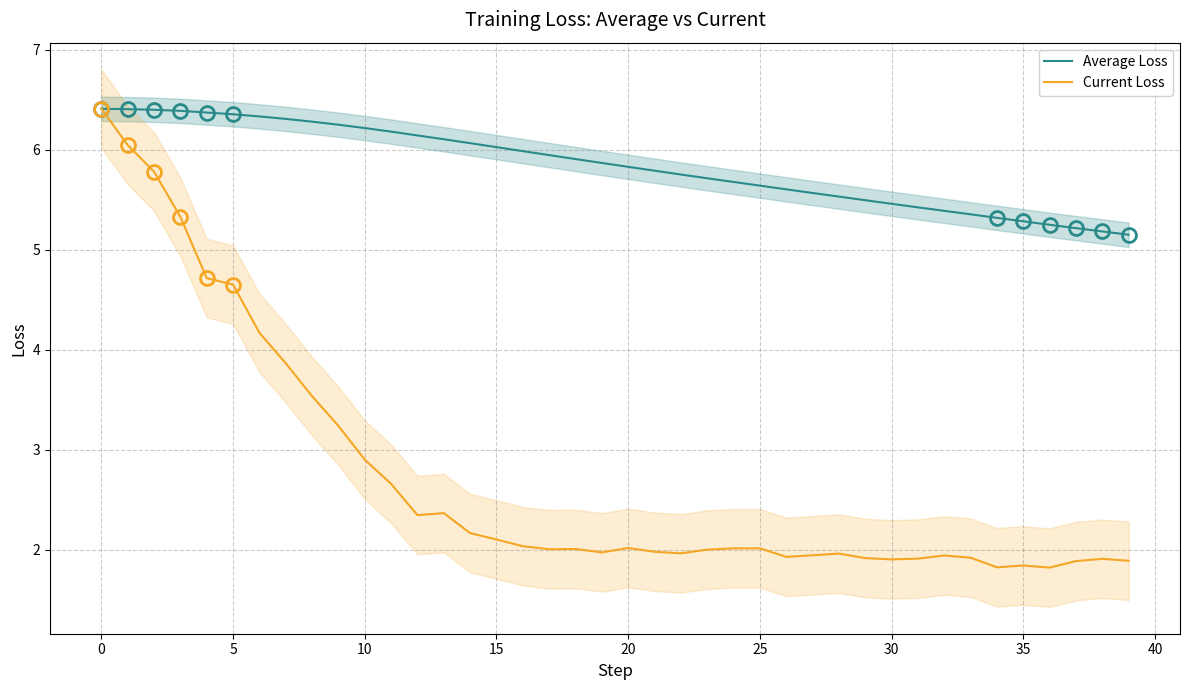

Is it true that Current Loss equals 2.0 at 20?

True